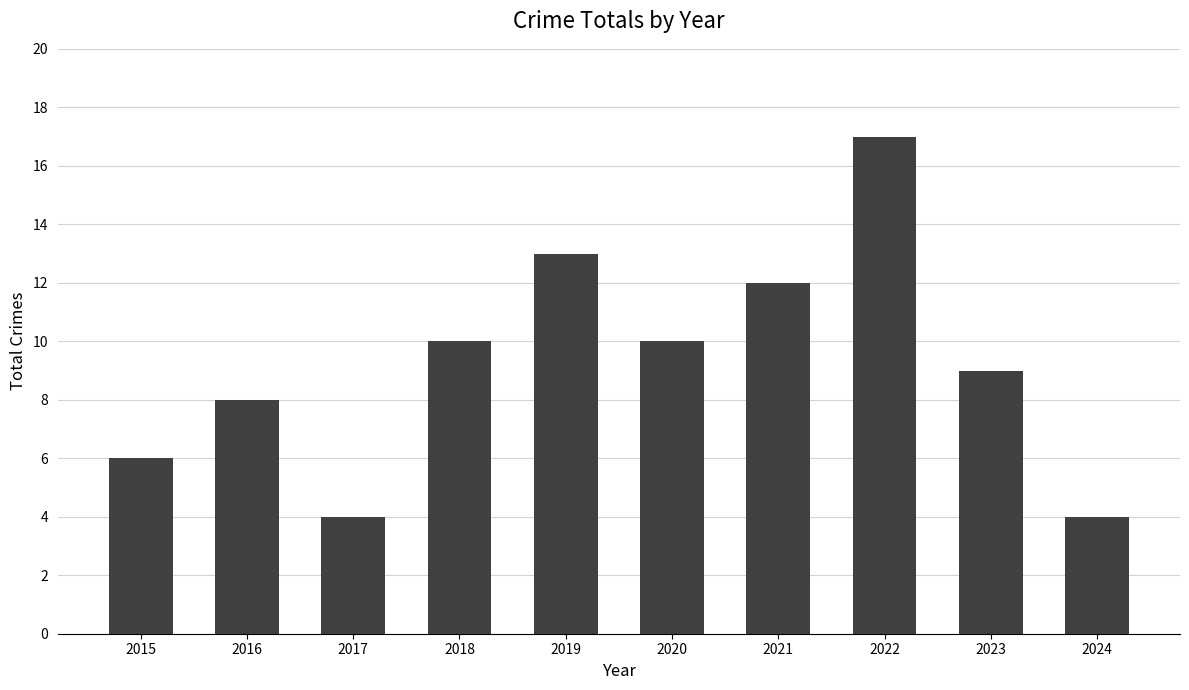

What is the average value?

9